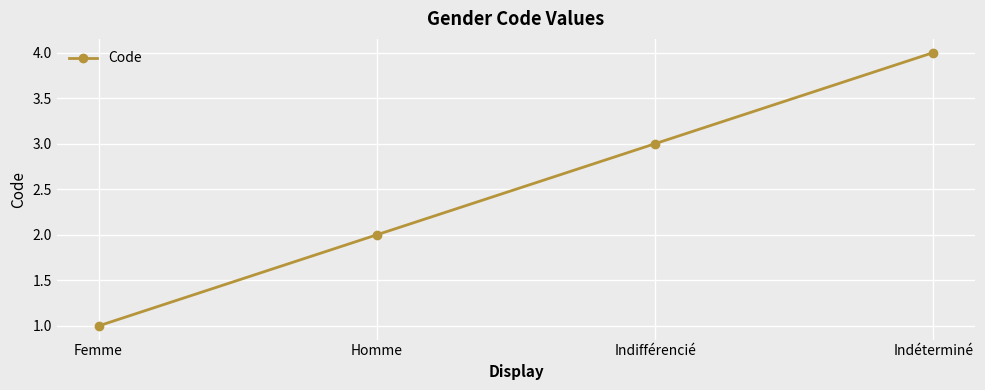

Count the number of data series in this chart.

1